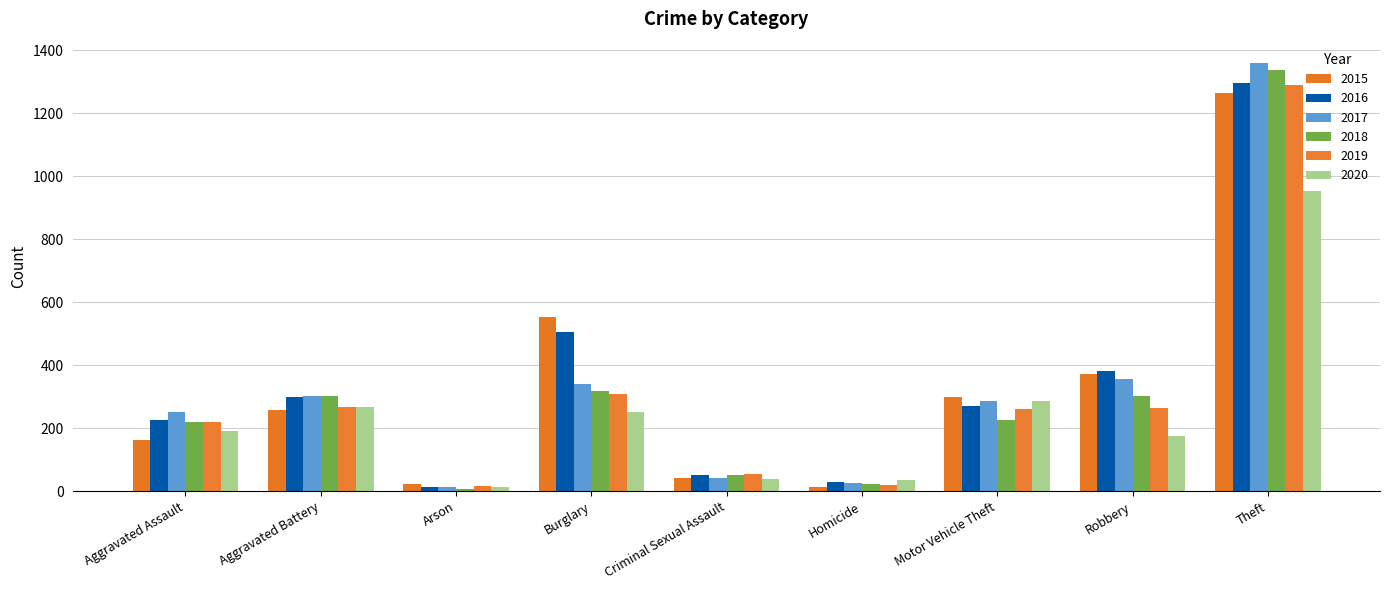

The 2019 series shows 16 at Arson. True or false?

True